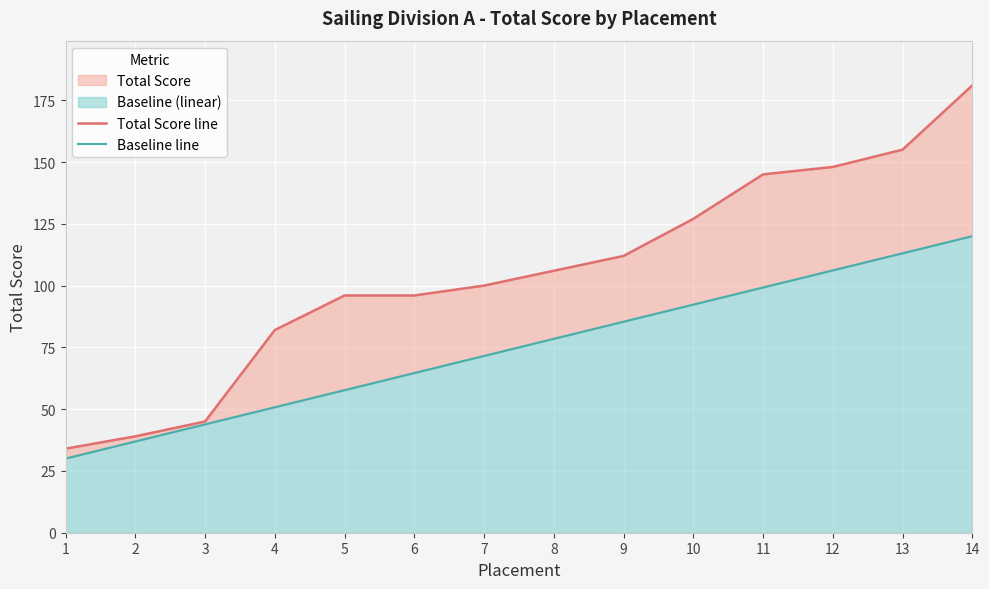

Reading left to right, list all the values displayed in this chart.

Total Score line: 1=34.0	2=39.0	3=45.0	4=82.0	5=96.0	6=96.0	7=100.0	8=106.0	9=112.0	10=127.0	11=145.0	12=148.0	13=155.0	14=181.0
Baseline line: 1=30.0	2=36.9	3=43.8	4=50.8	5=57.7	6=64.6	7=71.5	8=78.5	9=85.4	10=92.3	11=99.2	12=106.2	13=113.1	14=120.0